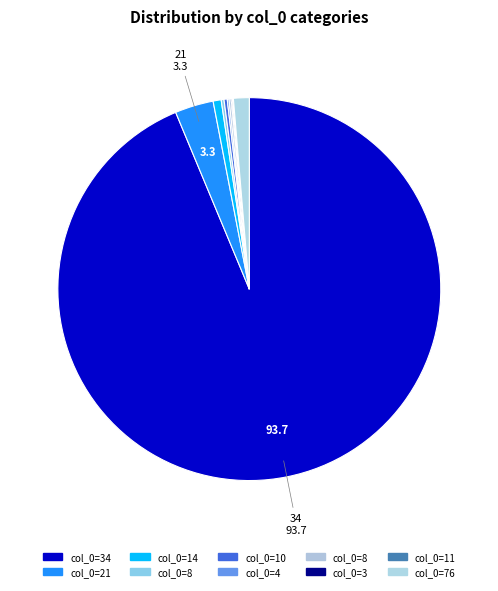

Which category has the smallest portion of the pie?

11